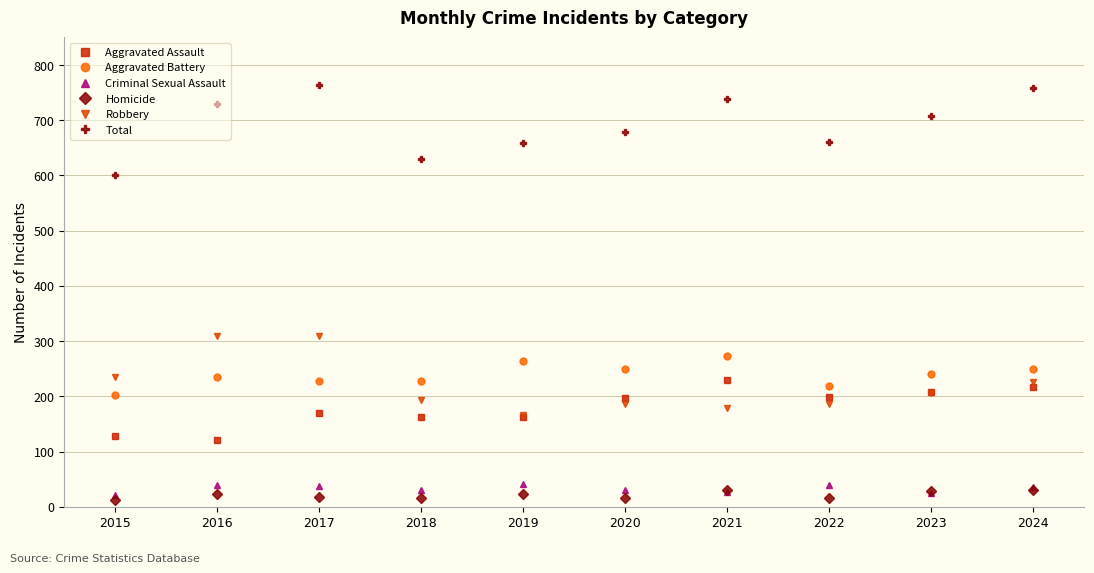

What is the value of the Robbery point at the 5th from the left?

167